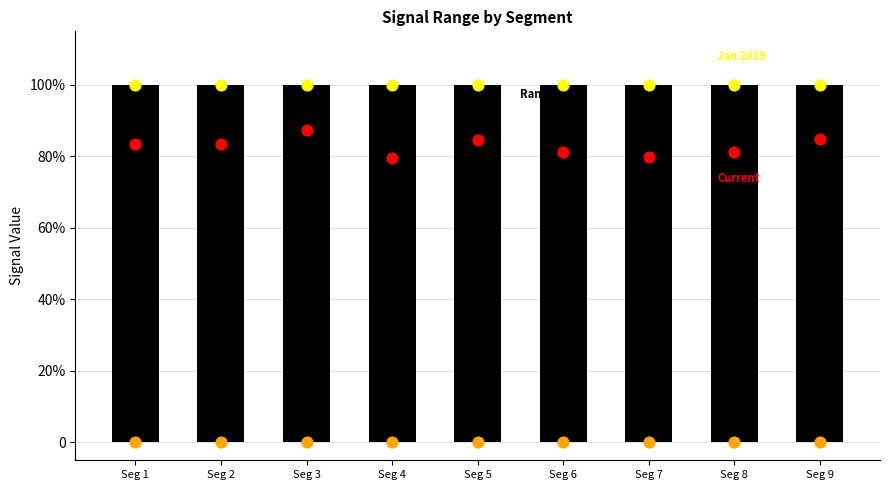

Which series contains the lowest Y value?

Low